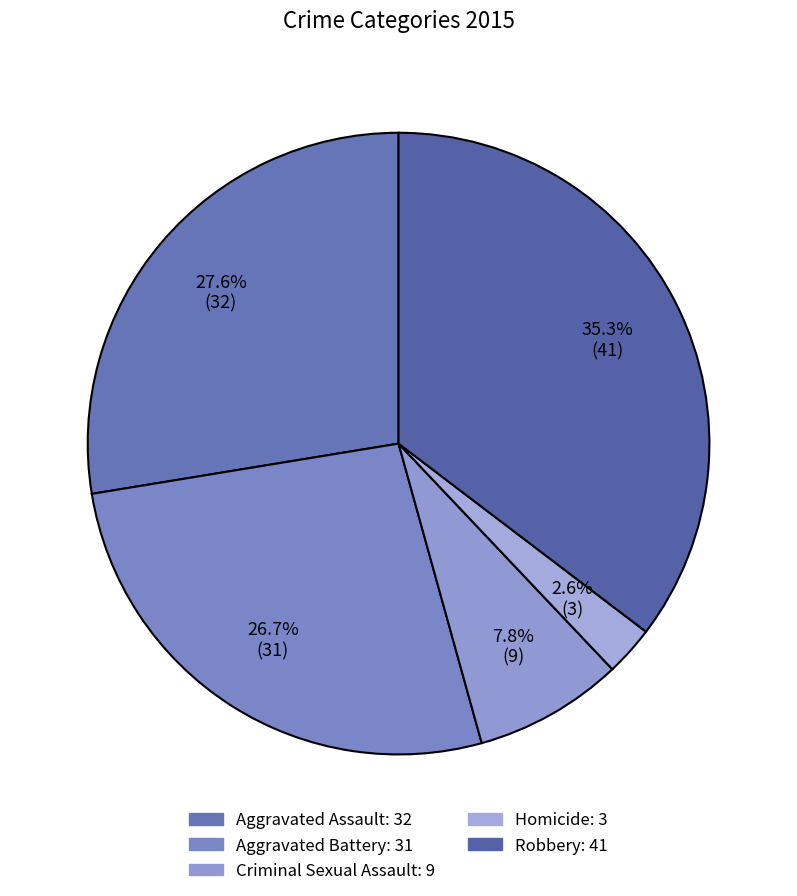

To the nearest percent, what is the average slice percentage?

20%